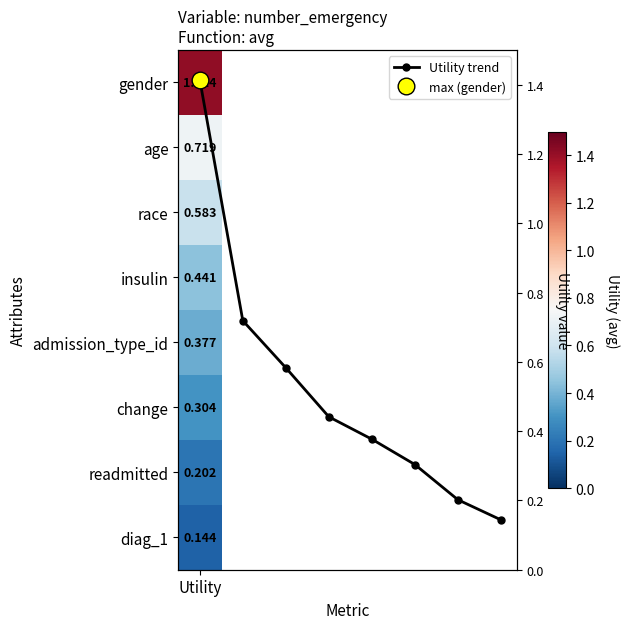

Reading right to left, what are all the values shown in this chart?

7=0.1	6=0.2	5=0.3	4=0.4	3=0.4	2=0.6	1=0.7	Utility=1.4